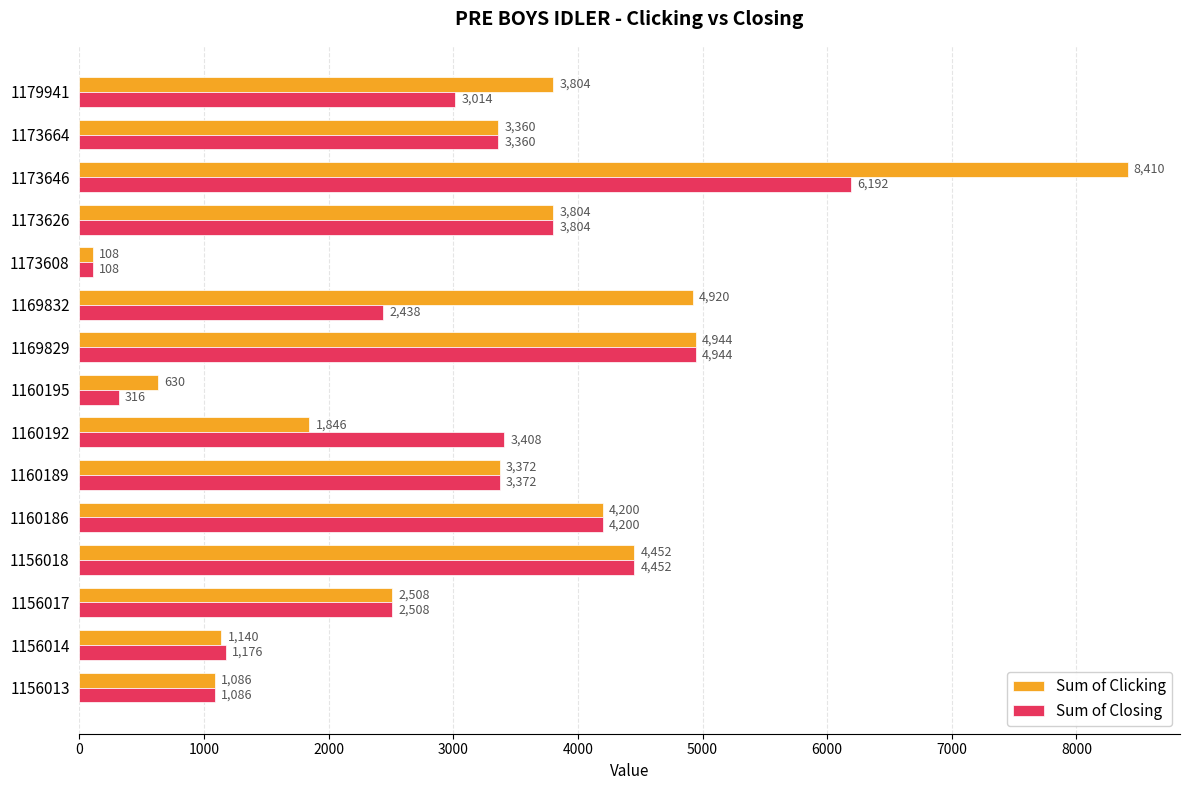

What is the difference between the second highest and minimum values in the Sum of Clicking series?

4836